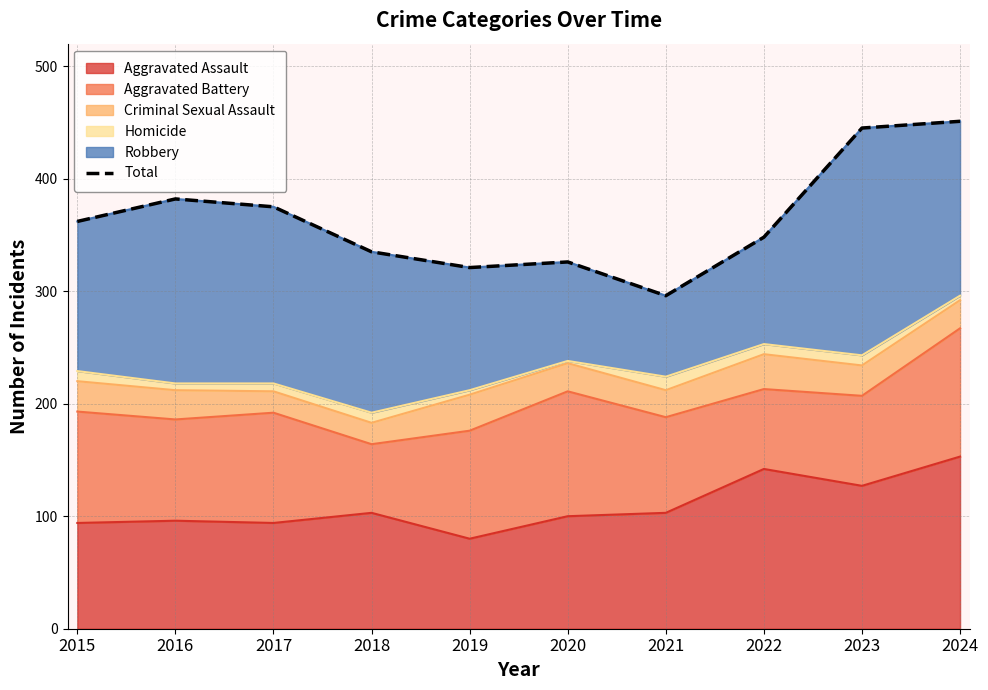

What is the sum of the values at 2021 and 2018?

631